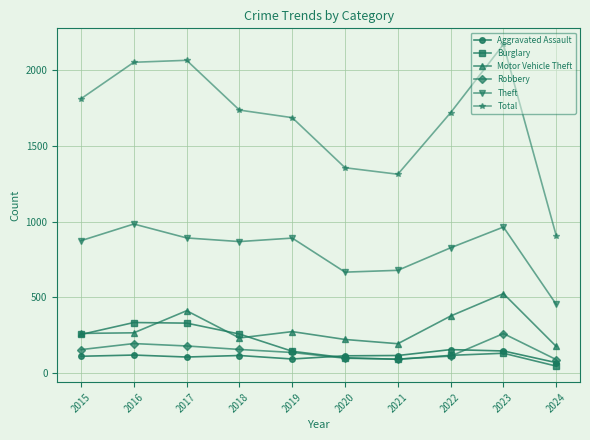

Is this an area chart (filled region under the line)?

No